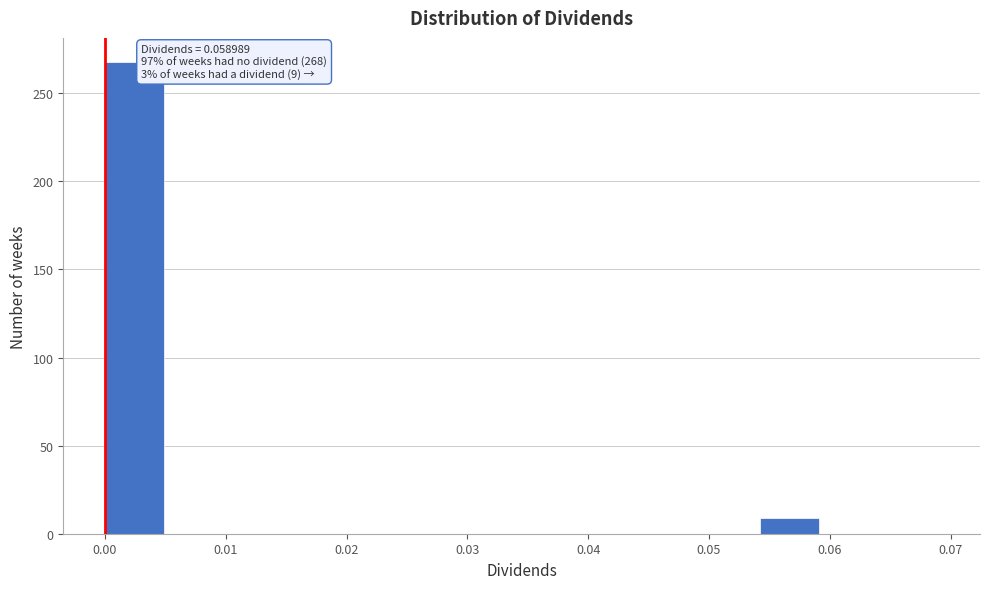

Which range on the x-axis has the tallest bar?

0.000 to 0.005